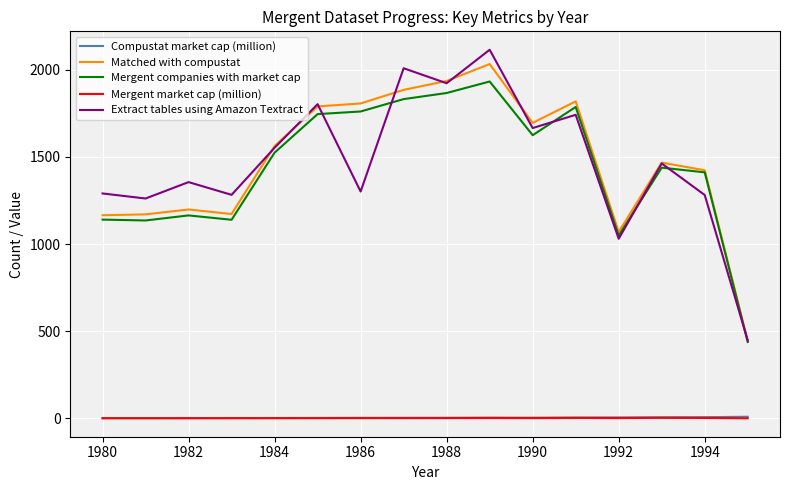

What is the maximum value for Extract tables using Amazon Textract?

2114.0